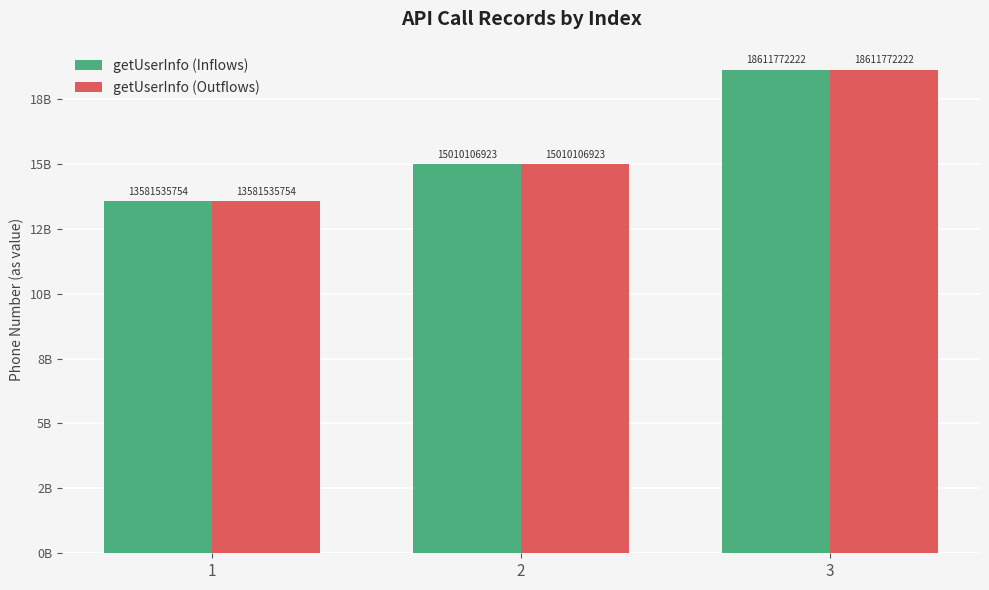

Are the bars horizontal?

No